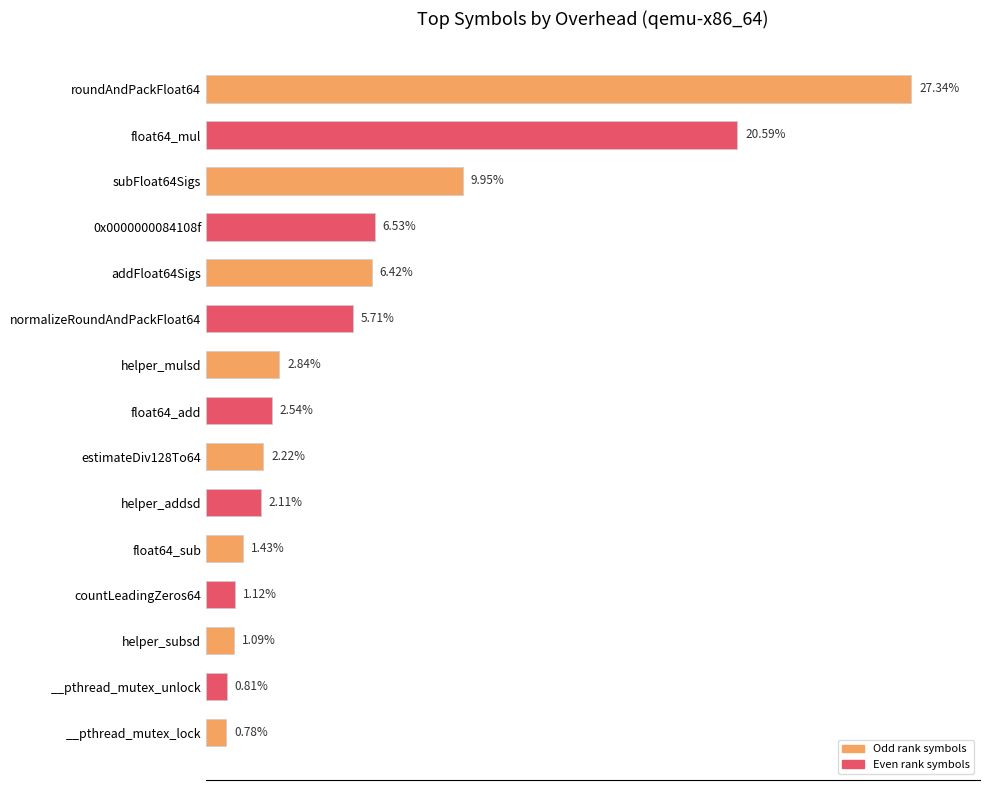

List the labels in order of value, smallest first.

__pthread_mutex_lock, __pthread_mutex_unlock, helper_subsd, countLeadingZeros64, float64_sub, helper_addsd, estimateDiv128To64, float64_add, helper_mulsd, normalizeRoundAndPackFloat64, addFloat64Sigs, 0x0000000084108f, subFloat64Sigs, float64_mul, roundAndPackFloat64